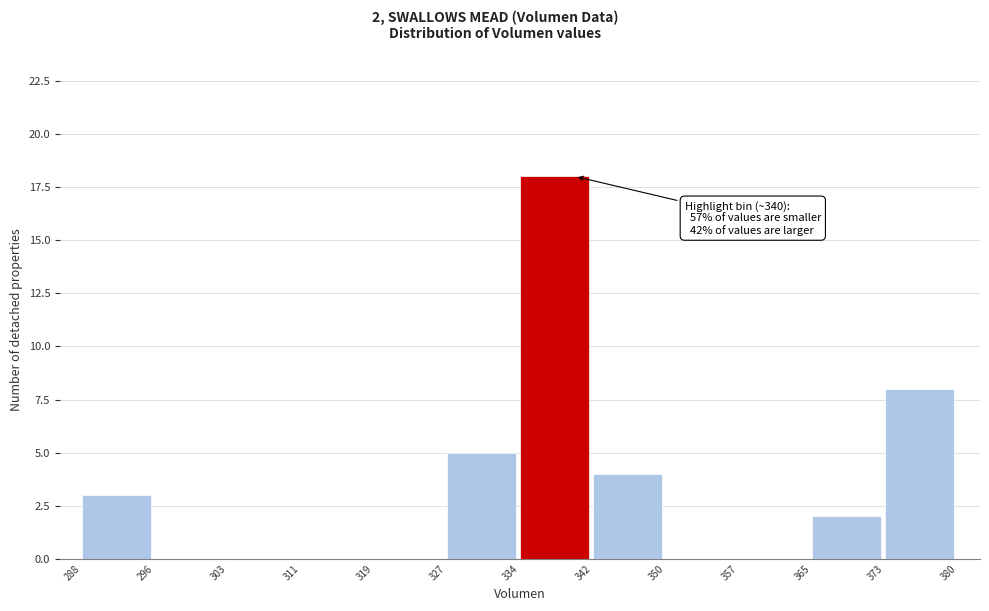

Over which range of the x-axis is the bar tallest?

334 to 342